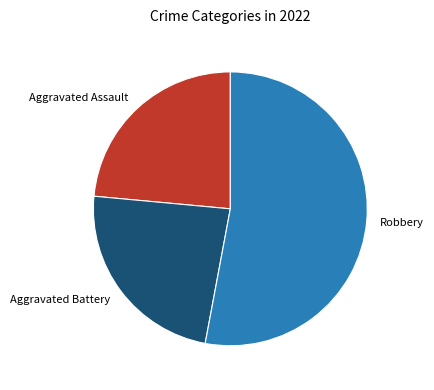

How many segments does this pie chart have?

3